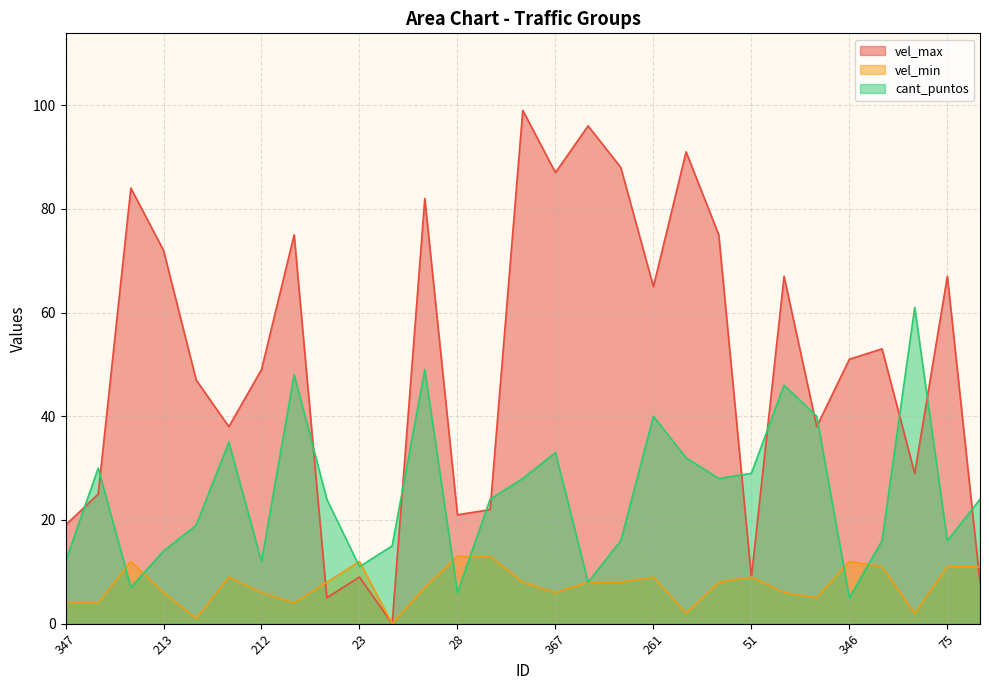

The value of vel_min at 193 is 7. True or false?

False